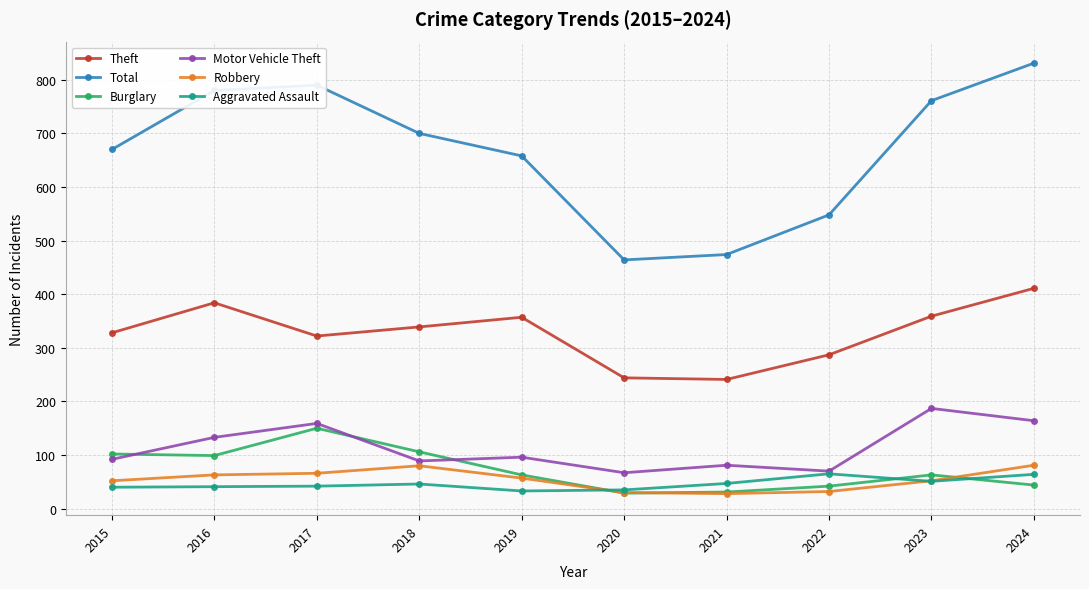

Where is Total nearest to the value 647?

2019